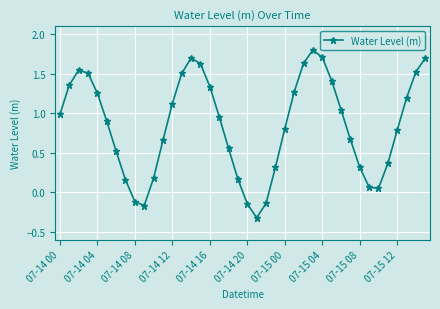

What is the value of the 7th point from the left?

0.5